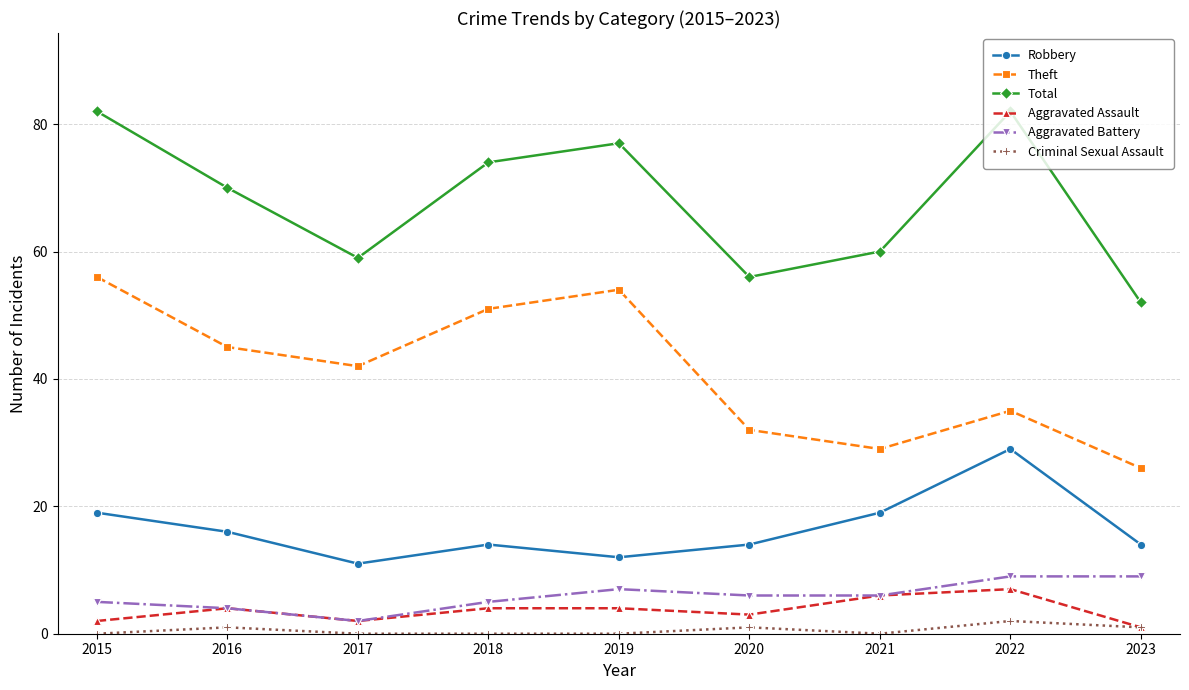

At which label does Robbery first exceed 14?

2015